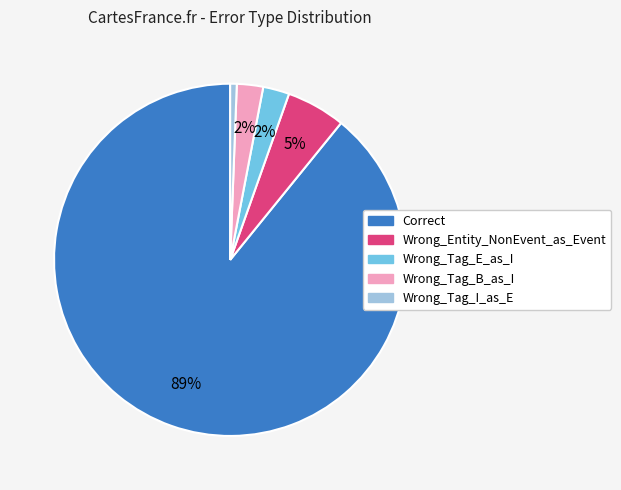

Which slice is the largest?

Correct